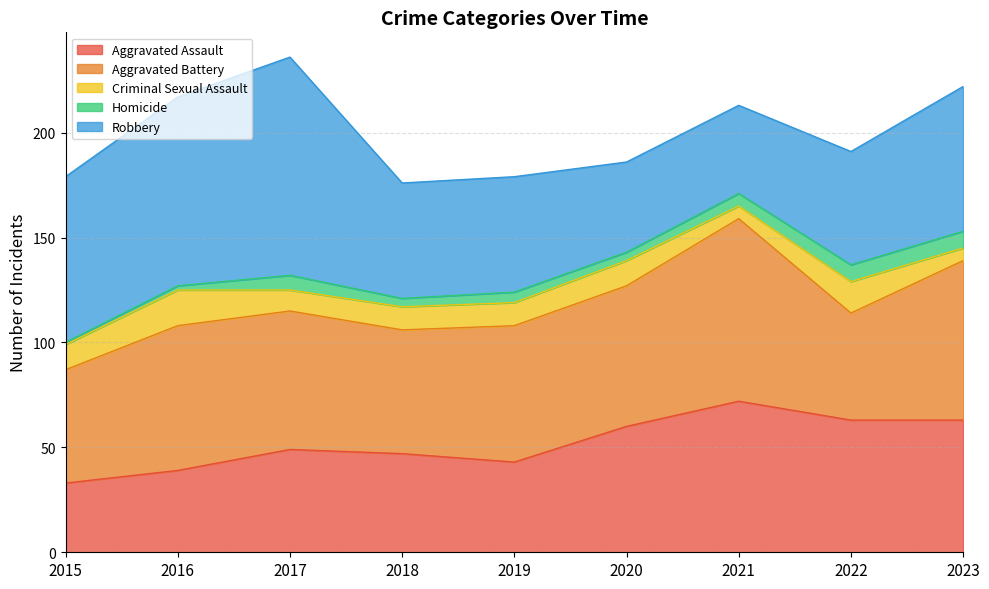

How many series are shown in this chart?

5